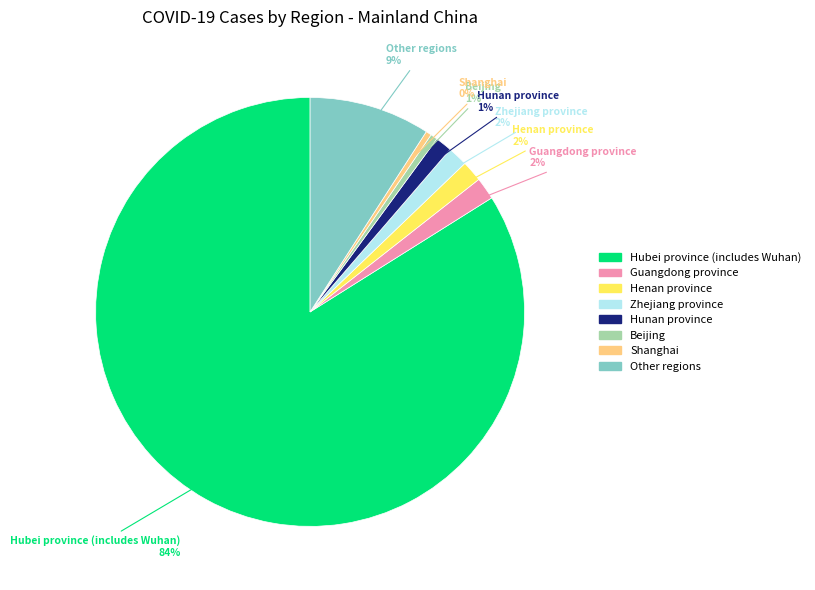

To the nearest percent, what is the difference between the Shanghai and Hubei province (includes Wuhan) slice percentages?

83%